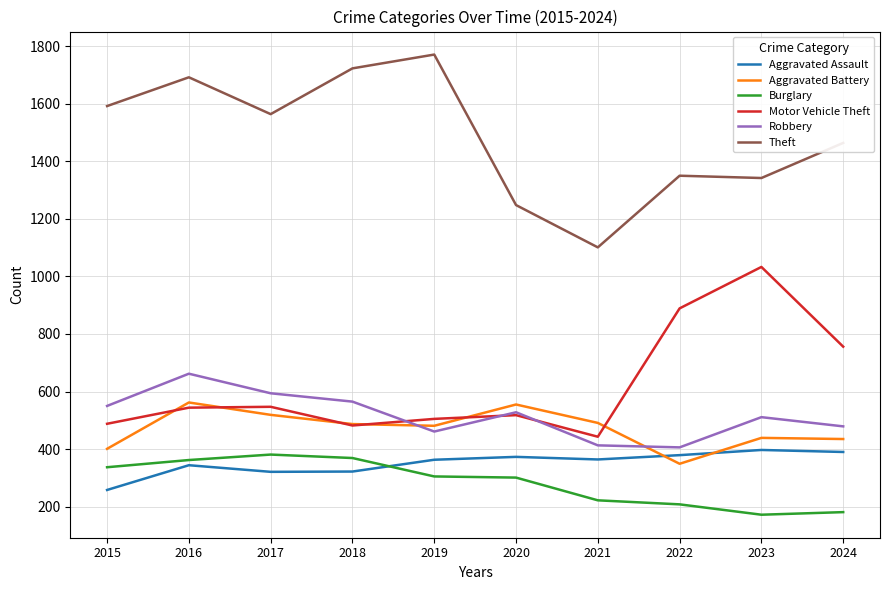

What is the greatest value displayed?

1771